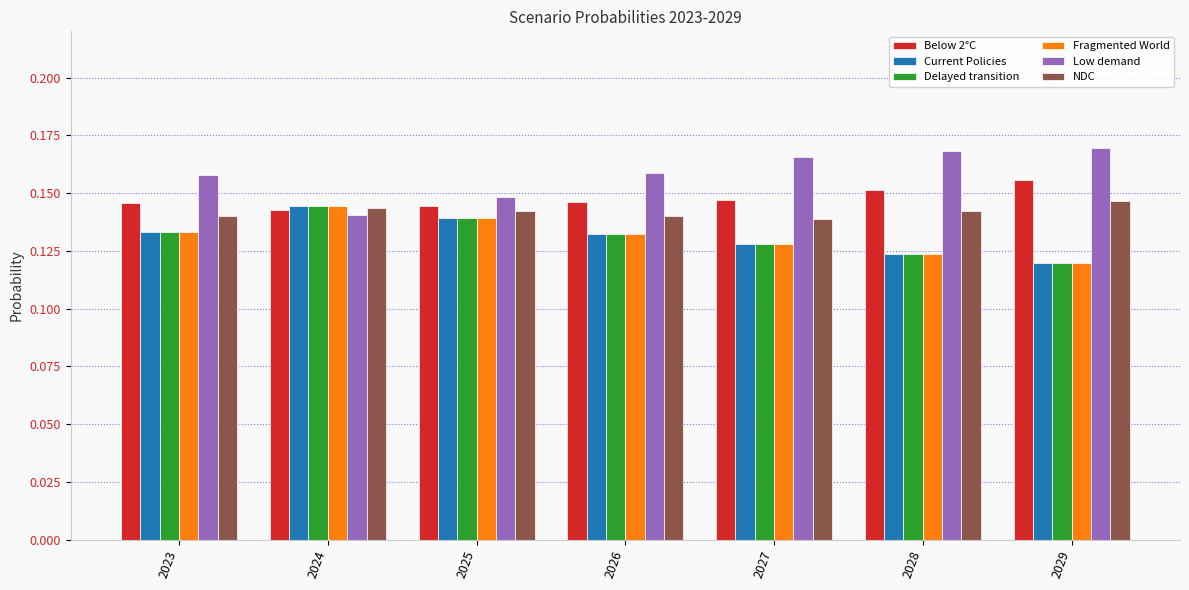

Which series has the largest total across all categories?

Low demand